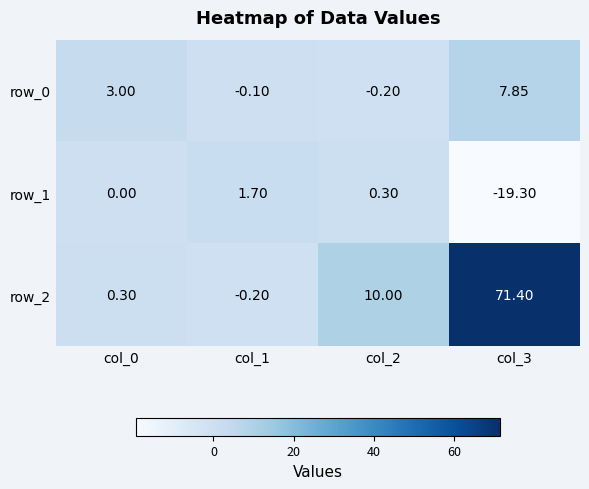

Reading left to right, extract all data points from this chart.

row_0: 3.0	-0.1	-0.2	7.8
row_1: 0.0	1.7	0.3	-19.3
row_2: 0.3	-0.2	10.0	71.4